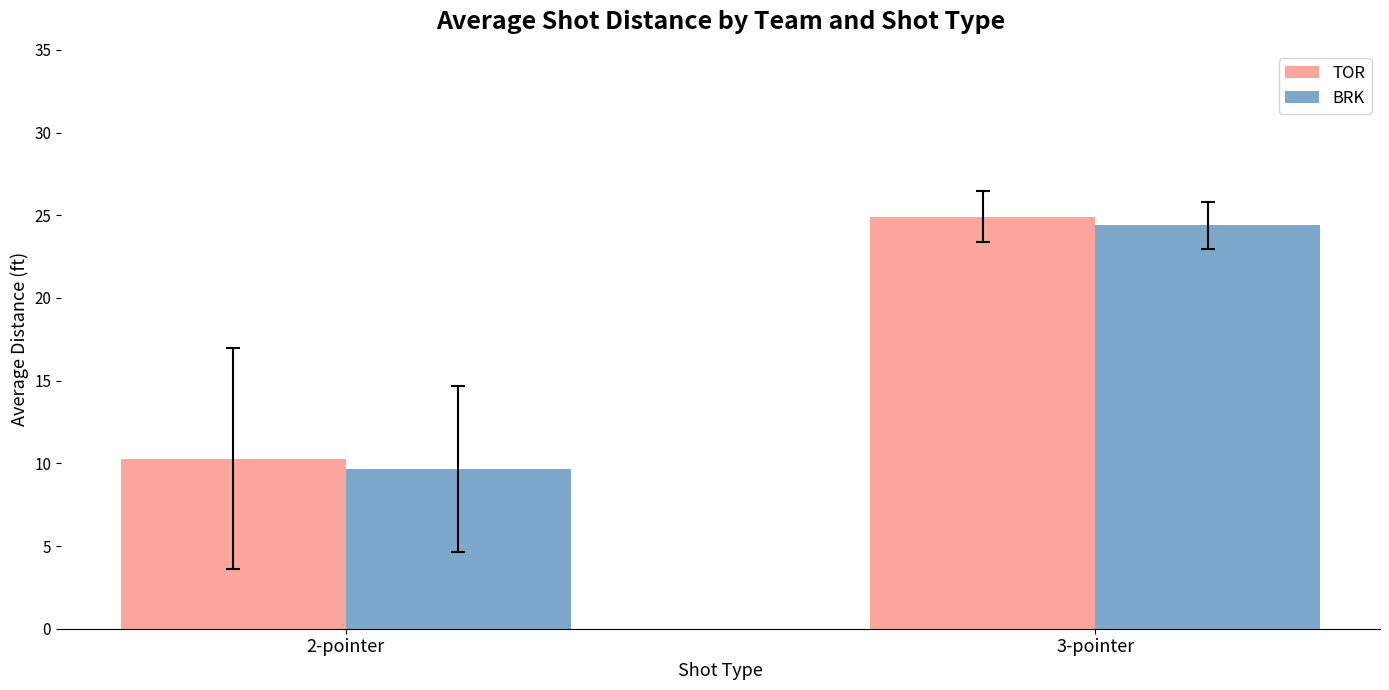

Count the number of categories in the chart.

2